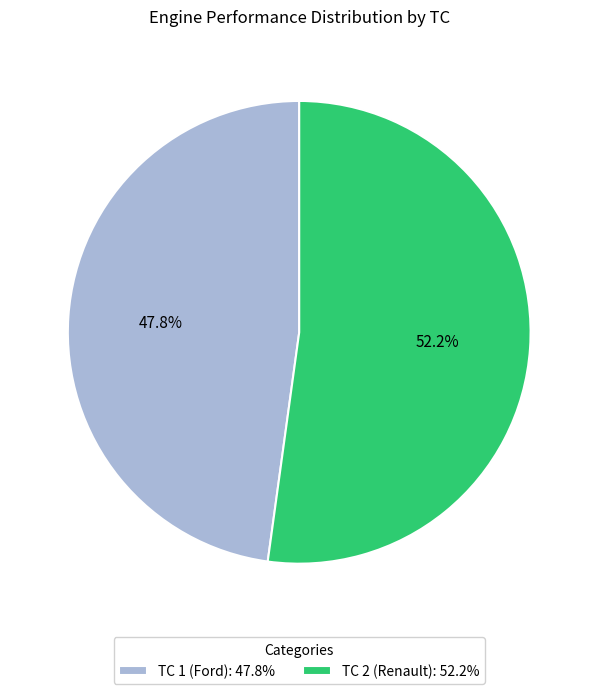

How many slices are in this pie chart?

2